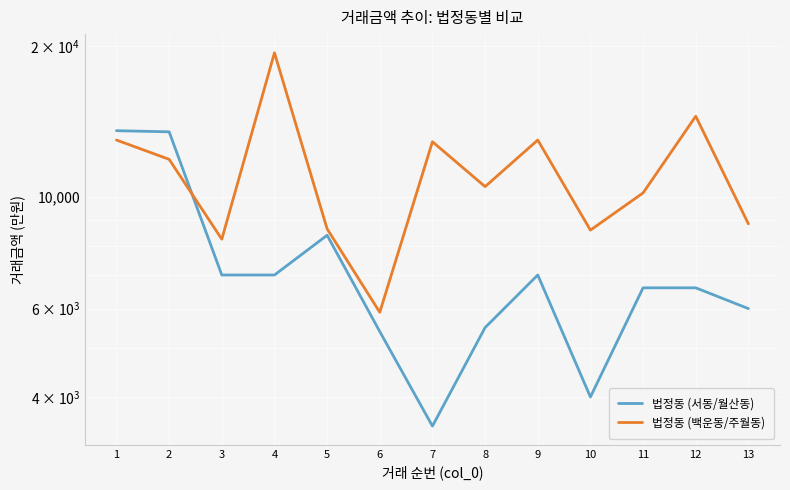

At which label is 법정동 (백운동/주월동) closest to 12650?

7